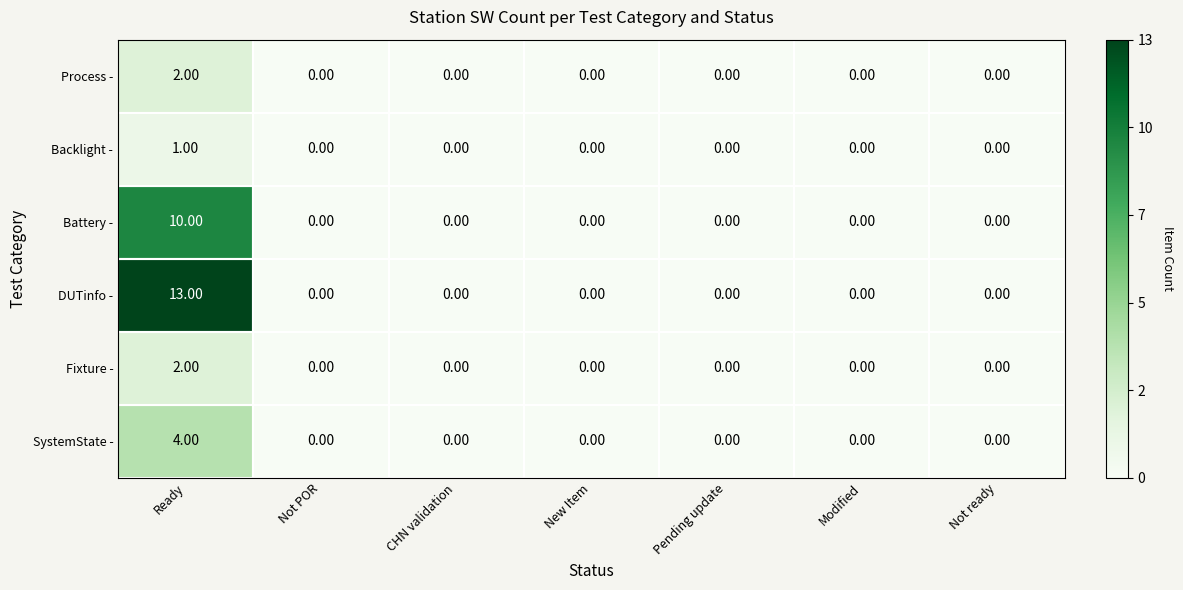

Which series has the widest spread of values?

DUTinfo -